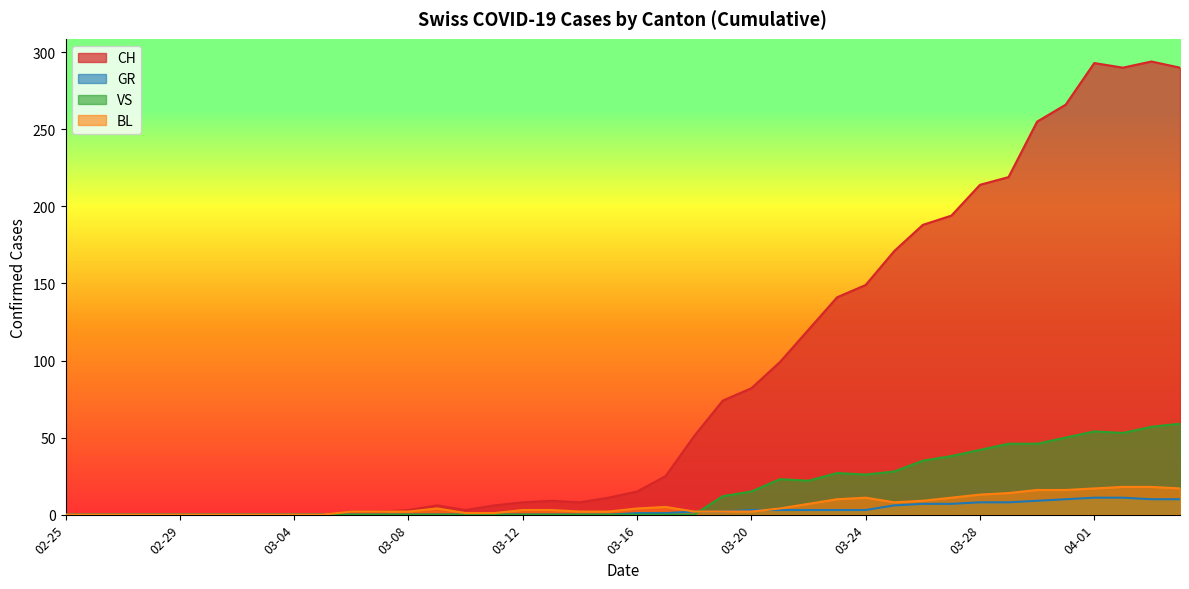

At which category does the chart reach its peak across all series?

2020-04-03